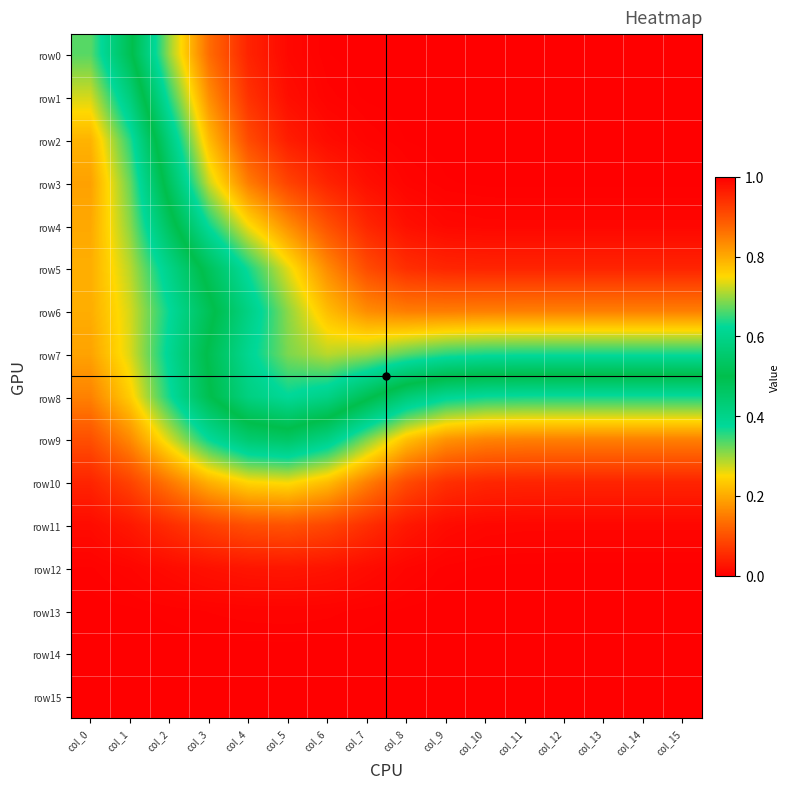

Reading right to left, transcribe all the data shown in this chart.

row0: col_15=1.0	col_14=1.0	col_13=1.0	col_12=1.0	col_11=1.0	col_10=1.0	col_9=1.0	col_8=1.0	col_7=1.0	col_6=1.0	col_5=1.0	col_4=1.0	col_3=0.9	col_2=0.7	col_1=0.5	col_0=0.3
row1: col_15=1.0	col_14=1.0	col_13=1.0	col_12=1.0	col_11=1.0	col_10=1.0	col_9=1.0	col_8=1.0	col_7=1.0	col_6=1.0	col_5=1.0	col_4=0.9	col_3=0.8	col_2=0.6	col_1=0.4	col_0=0.3
row2: col_15=1.0	col_14=1.0	col_13=1.0	col_12=1.0	col_11=1.0	col_10=1.0	col_9=1.0	col_8=1.0	col_7=1.0	col_6=1.0	col_5=1.0	col_4=0.9	col_3=0.8	col_2=0.6	col_1=0.4	col_0=0.2
row3: col_15=1.0	col_14=1.0	col_13=1.0	col_12=1.0	col_11=1.0	col_10=1.0	col_9=1.0	col_8=1.0	col_7=1.0	col_6=1.0	col_5=0.9	col_4=0.8	col_3=0.7	col_2=0.5	col_1=0.3	col_0=0.2
row4: col_15=1.0	col_14=1.0	col_13=1.0	col_12=1.0	col_11=1.0	col_10=1.0	col_9=1.0	col_8=1.0	col_7=1.0	col_6=0.9	col_5=0.8	col_4=0.7	col_3=0.6	col_2=0.5	col_1=0.3	col_0=0.2
row5: col_15=1.0	col_14=1.0	col_13=1.0	col_12=1.0	col_11=1.0	col_10=1.0	col_9=1.0	col_8=0.9	col_7=0.9	col_6=0.8	col_5=0.7	col_4=0.6	col_3=0.5	col_2=0.4	col_1=0.3	col_0=0.2
row6: col_15=0.8	col_14=0.8	col_13=0.8	col_12=0.8	col_11=0.8	col_10=0.8	col_9=0.8	col_8=0.8	col_7=0.8	col_6=0.8	col_5=0.7	col_4=0.6	col_3=0.5	col_2=0.4	col_1=0.3	col_0=0.2
row7: col_15=0.6	col_14=0.6	col_13=0.6	col_12=0.6	col_11=0.6	col_10=0.6	col_9=0.6	col_8=0.7	col_7=0.7	col_6=0.7	col_5=0.7	col_4=0.6	col_3=0.5	col_2=0.4	col_1=0.3	col_0=0.2
row8: col_15=0.4	col_14=0.4	col_13=0.4	col_12=0.4	col_11=0.4	col_10=0.4	col_9=0.4	col_8=0.4	col_7=0.5	col_6=0.6	col_5=0.6	col_4=0.6	col_3=0.5	col_2=0.4	col_1=0.2	col_0=0.2
row9: col_15=0.2	col_14=0.2	col_13=0.2	col_12=0.2	col_11=0.2	col_10=0.2	col_9=0.2	col_8=0.2	col_7=0.3	col_6=0.4	col_5=0.5	col_4=0.4	col_3=0.4	col_2=0.3	col_1=0.2	col_0=0.1
row10: col_15=0.0	col_14=0.0	col_13=0.0	col_12=0.0	col_11=0.0	col_10=0.0	col_9=0.1	col_8=0.1	col_7=0.2	col_6=0.2	col_5=0.3	col_4=0.2	col_3=0.2	col_2=0.1	col_1=0.1	col_0=0.0
row11: col_15=0.0	col_14=0.0	col_13=0.0	col_12=0.0	col_11=0.0	col_10=0.0	col_9=0.0	col_8=0.0	col_7=0.1	col_6=0.1	col_5=0.1	col_4=0.1	col_3=0.1	col_2=0.1	col_1=0.0	col_0=0.0
row12: col_15=0.0	col_14=0.0	col_13=0.0	col_12=0.0	col_11=0.0	col_10=0.0	col_9=0.0	col_8=0.0	col_7=0.0	col_6=0.0	col_5=0.0	col_4=0.0	col_3=0.0	col_2=0.0	col_1=0.0	col_0=0.0
row13: col_15=0.0	col_14=0.0	col_13=0.0	col_12=0.0	col_11=0.0	col_10=0.0	col_9=0.0	col_8=0.0	col_7=0.0	col_6=0.0	col_5=0.0	col_4=0.0	col_3=0.0	col_2=0.0	col_1=0.0	col_0=0.0
row14: col_15=0.0	col_14=0.0	col_13=0.0	col_12=0.0	col_11=0.0	col_10=0.0	col_9=0.0	col_8=0.0	col_7=0.0	col_6=0.0	col_5=0.0	col_4=0.0	col_3=0.0	col_2=0.0	col_1=0.0	col_0=0.0
row15: col_15=0.0	col_14=0.0	col_13=0.0	col_12=0.0	col_11=0.0	col_10=0.0	col_9=0.0	col_8=0.0	col_7=0.0	col_6=0.0	col_5=0.0	col_4=0.0	col_3=0.0	col_2=0.0	col_1=0.0	col_0=0.0